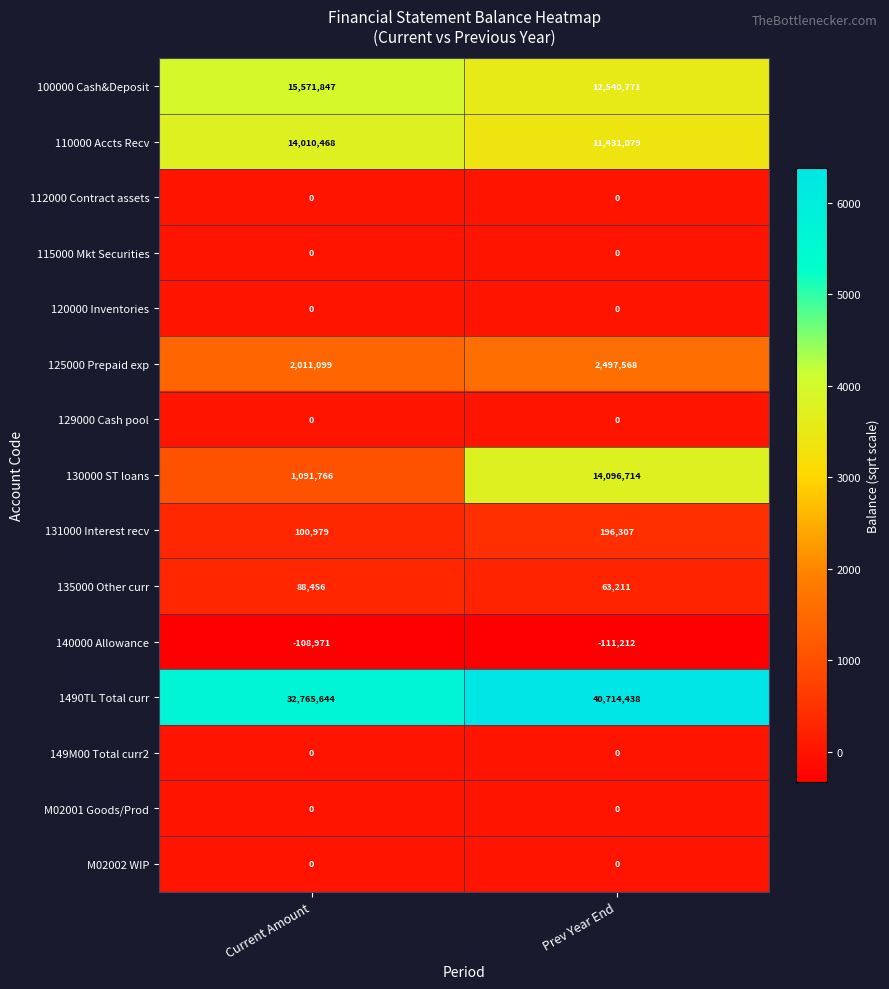

The value of 131000 Interest recv at Current Amount is 34473. True or false?

False